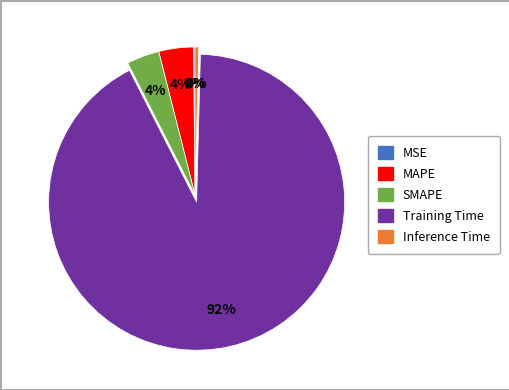

True or false: Inference Time accounts for 0% of the total.

True